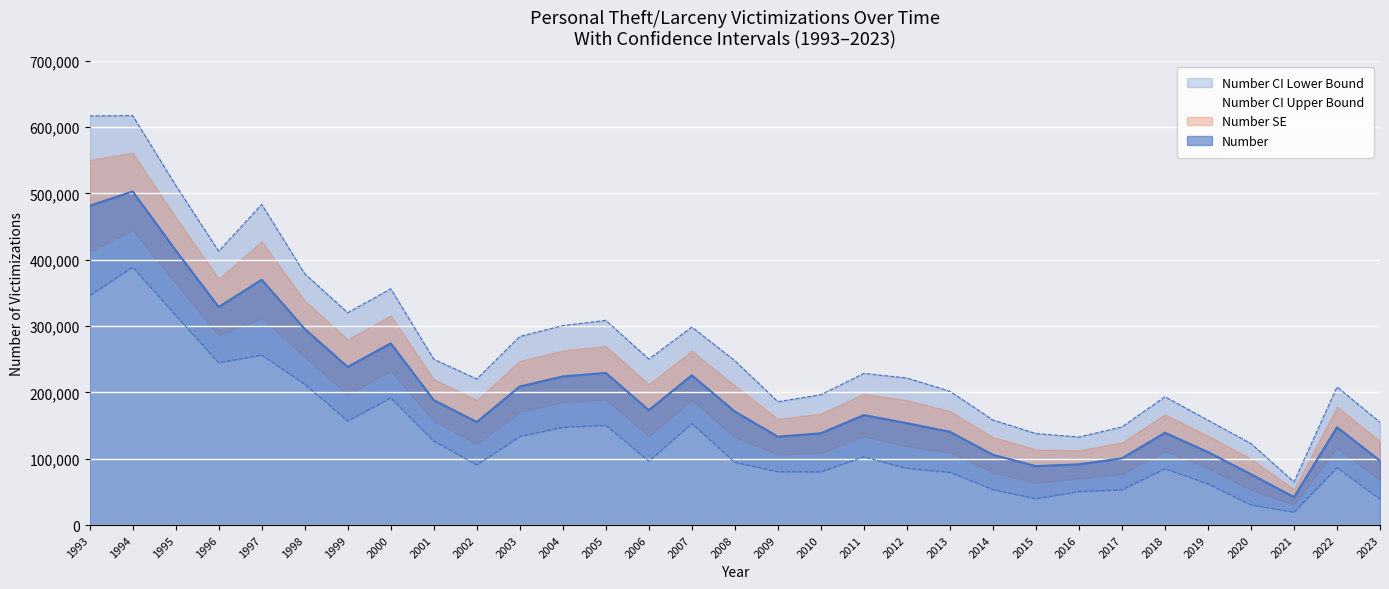

Is the value of Number CI Lower Bound at 2009 greater than the value of Number at 2014?

No